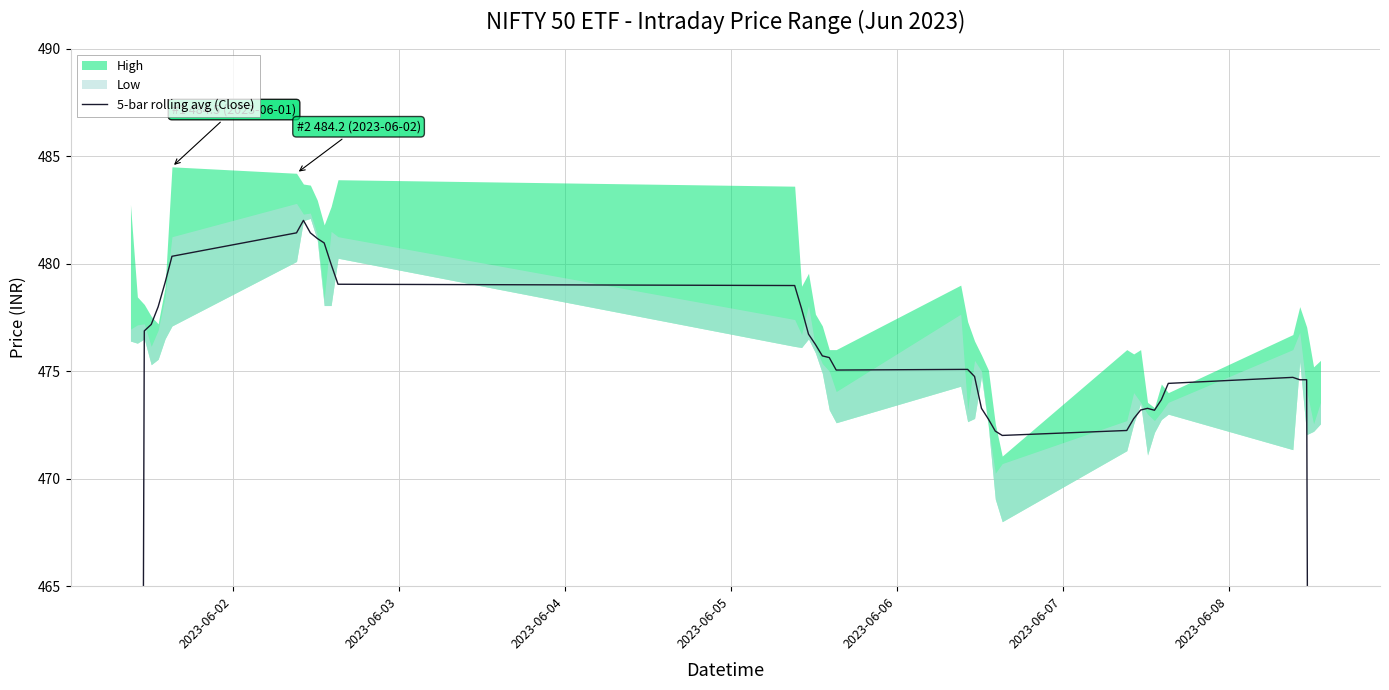

True or false: the data shows 131.7 at 32.

False